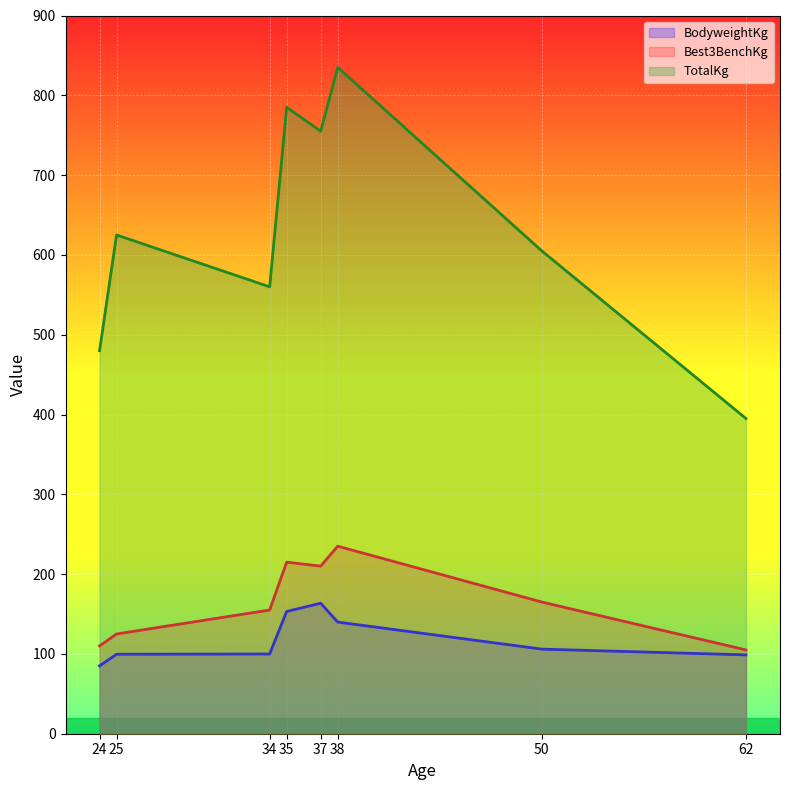

At which label does Best3BenchKg first exceed 165?

35